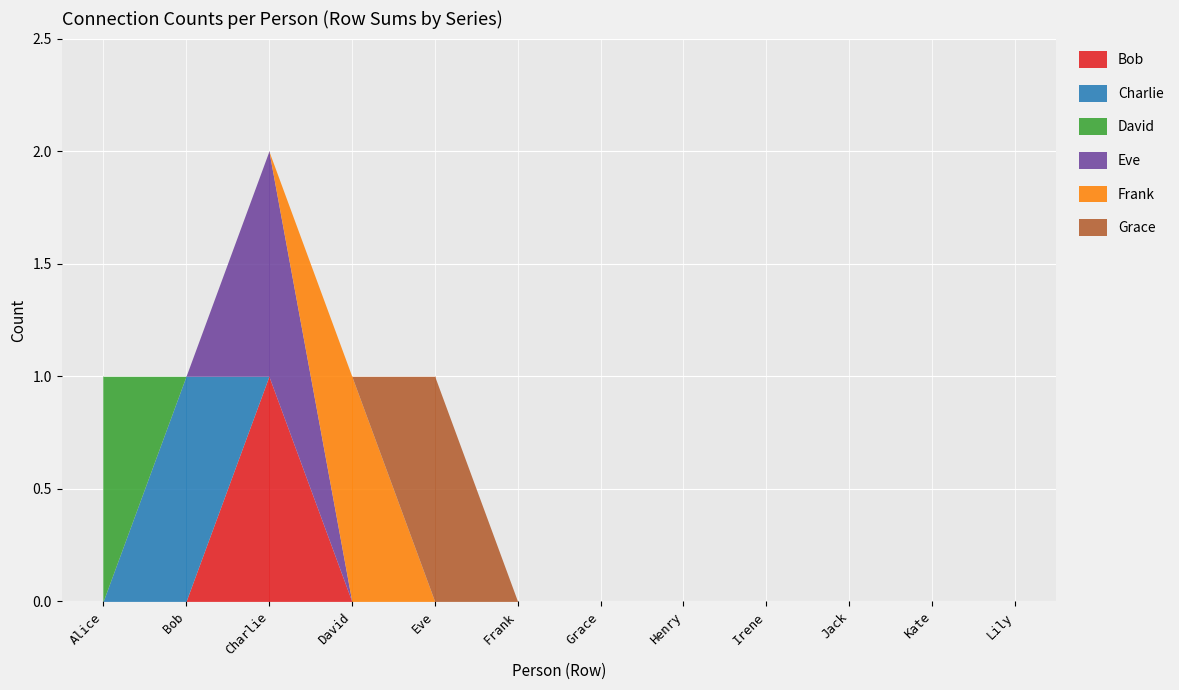

Reading right to left, what are all the values shown in this chart?

Bob: Lily=0	Kate=0	Jack=0	Irene=0	Henry=0	Grace=0	Frank=0	Eve=0	David=0	Charlie=1	Bob=0	Alice=0
Charlie: Lily=0	Kate=0	Jack=0	Irene=0	Henry=0	Grace=0	Frank=0	Eve=0	David=0	Charlie=0	Bob=1	Alice=0
David: Lily=0	Kate=0	Jack=0	Irene=0	Henry=0	Grace=0	Frank=0	Eve=0	David=0	Charlie=0	Bob=0	Alice=1
Eve: Lily=0	Kate=0	Jack=0	Irene=0	Henry=0	Grace=0	Frank=0	Eve=0	David=0	Charlie=1	Bob=0	Alice=0
Frank: Lily=0	Kate=0	Jack=0	Irene=0	Henry=0	Grace=0	Frank=0	Eve=0	David=1	Charlie=0	Bob=0	Alice=0
Grace: Lily=0	Kate=0	Jack=0	Irene=0	Henry=0	Grace=0	Frank=0	Eve=1	David=0	Charlie=0	Bob=0	Alice=0